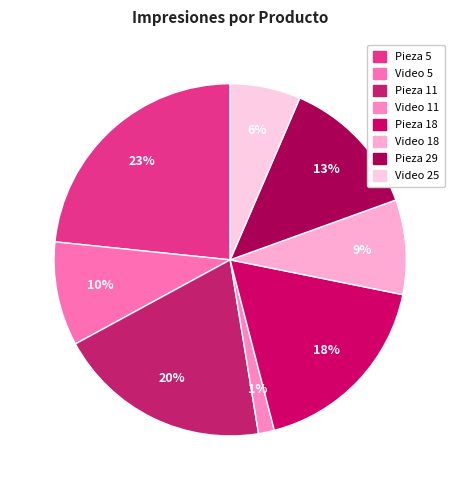

To the nearest percent, what percentage of the pie is Pieza 18?

18%